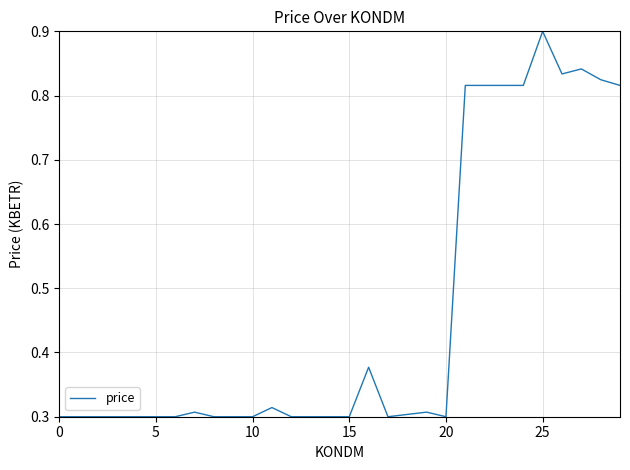

What is the maximum value shown in the chart?

0.9